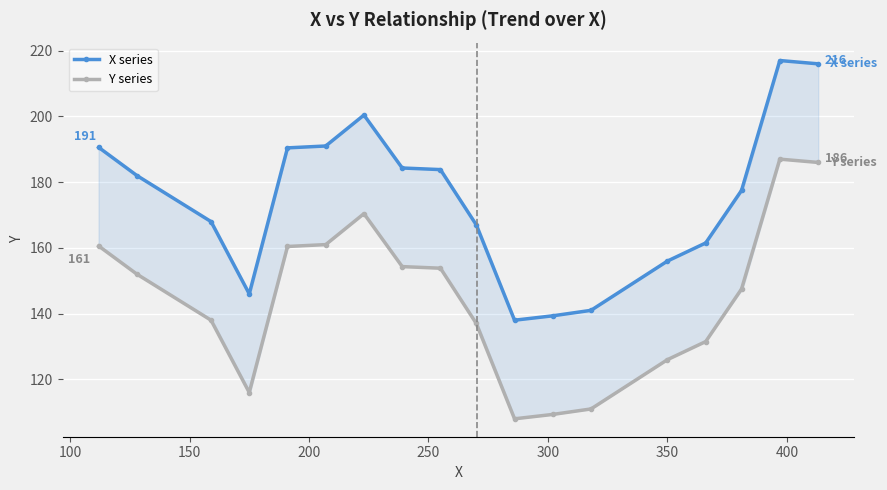

What is the value of the X series point at the 18th from the left?

216.0